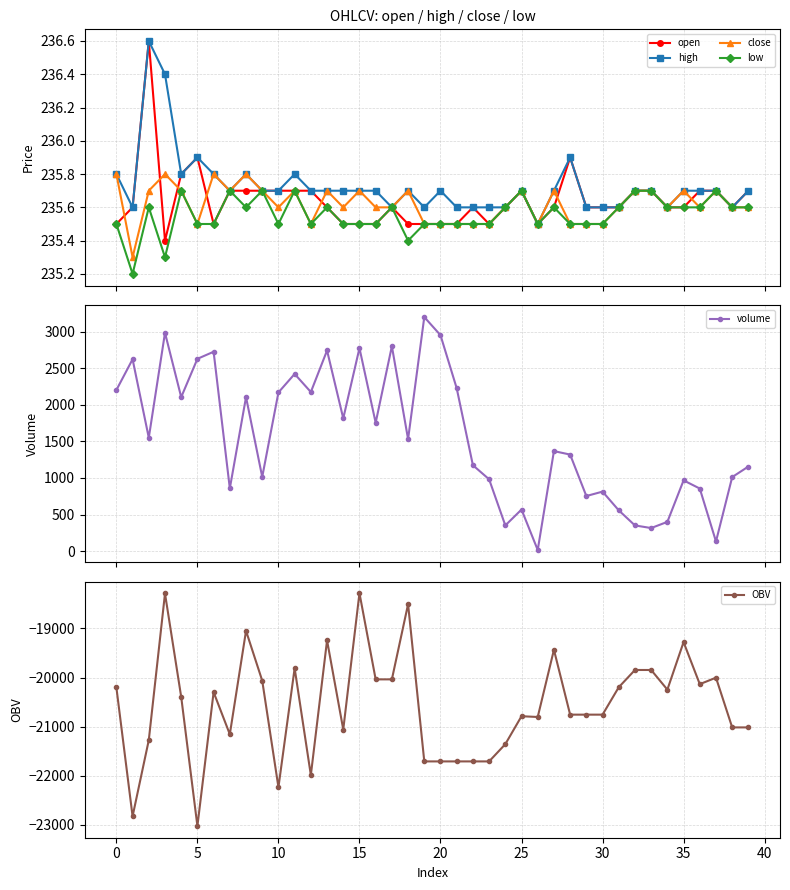

What is the lowest value of the high series?

235.5